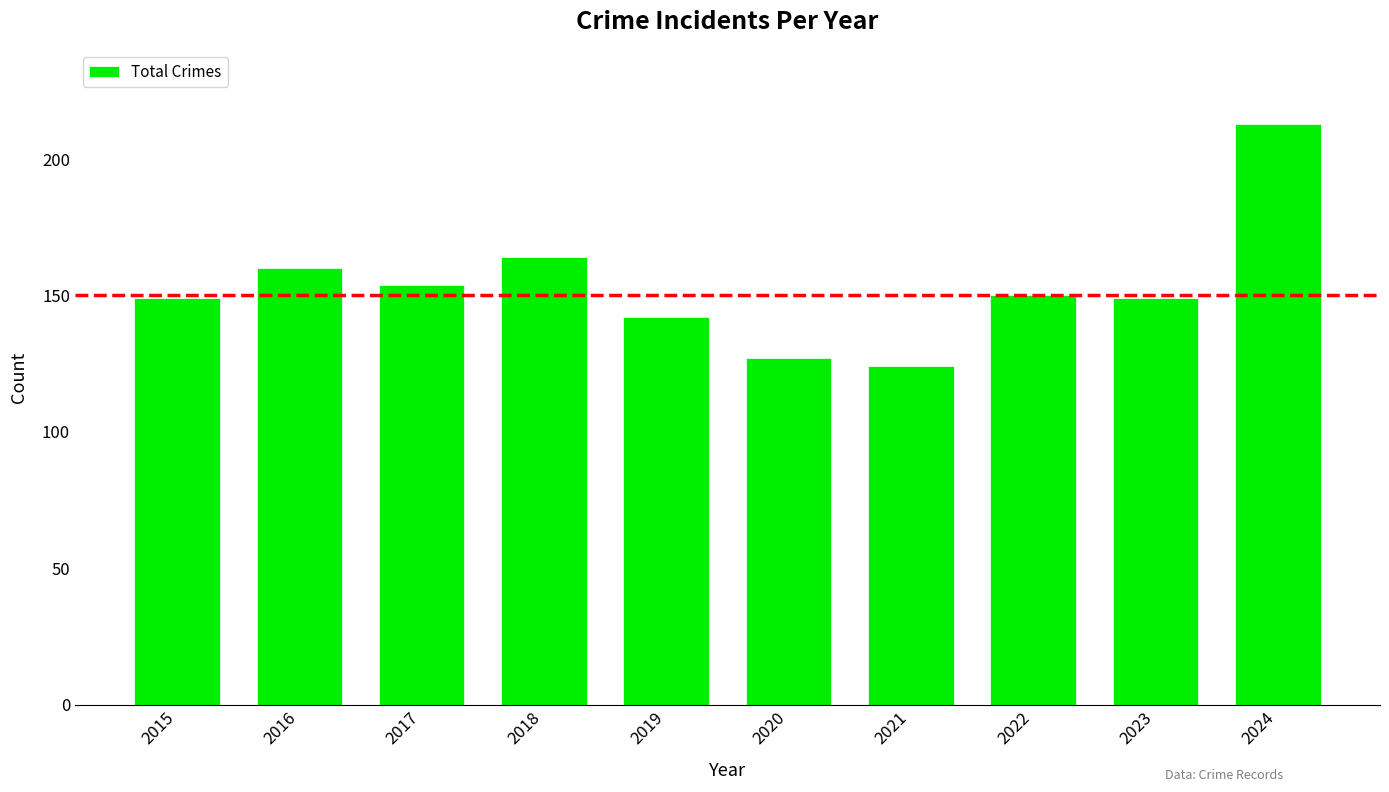

What is the value of the 10th bar from the left?

213